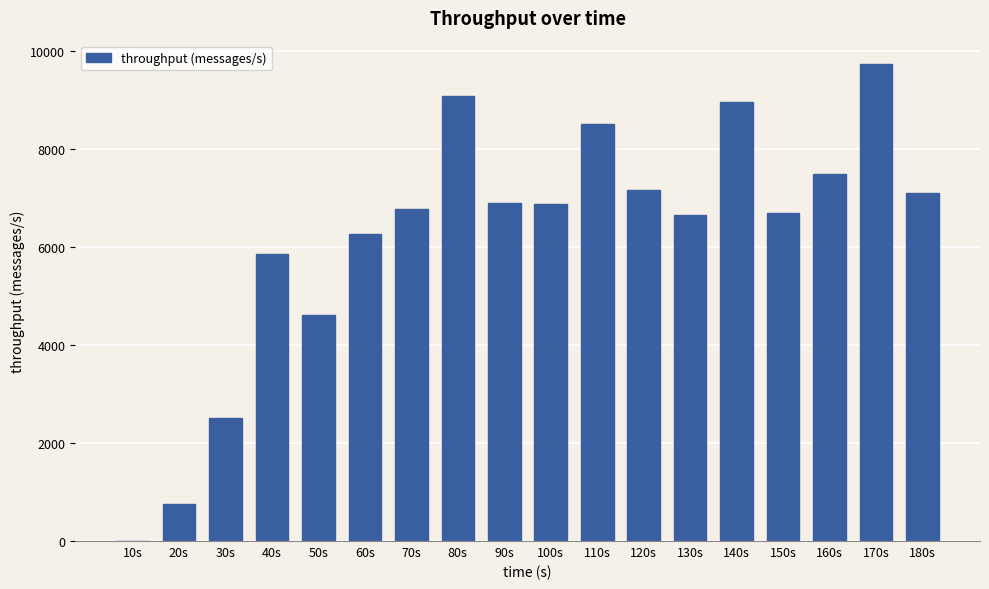

How many positive values are there?

17